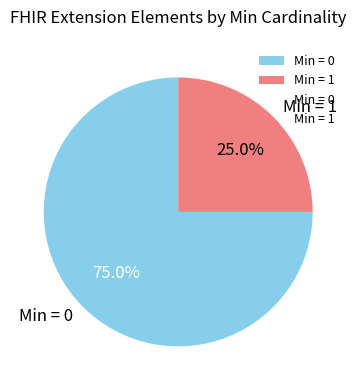

What percentage do Min = 0 and Min = 1 together represent?

100.0%